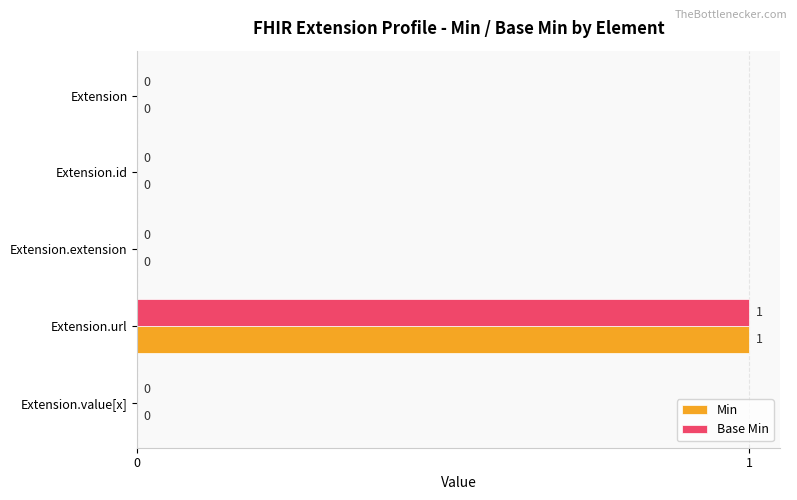

At which category is the sum across all series the highest?

Extension.url